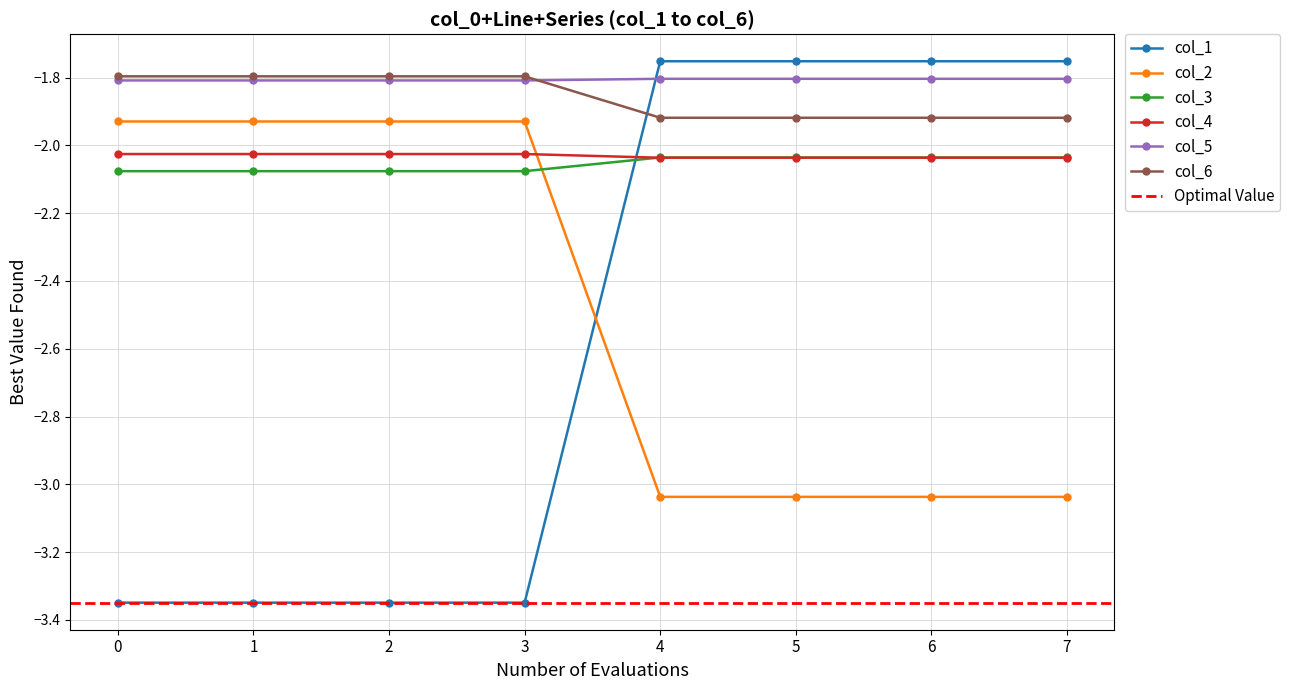

What is the sum of all col_6 values?

-14.9